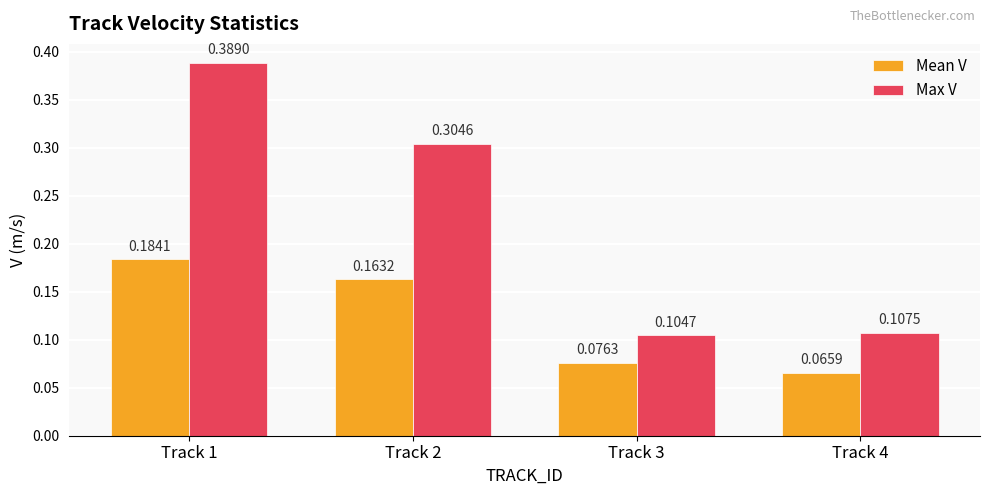

Which series changed the most between Track 1 and Track 4?

Max V